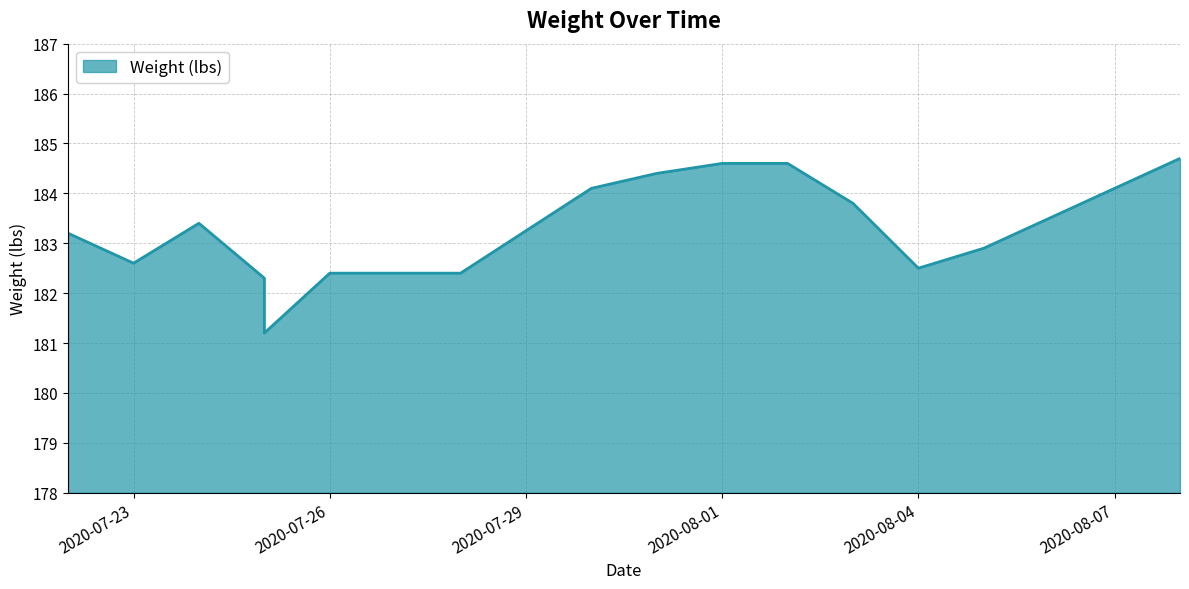

What is the sum of all values?

2749.1